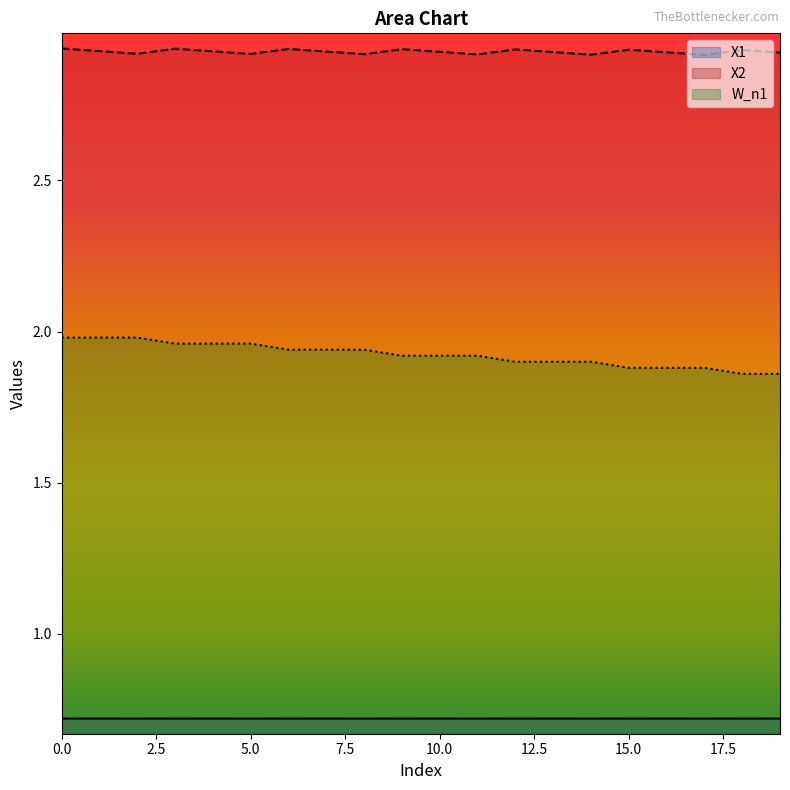

How many interior local peaks does the X2 series have?

6